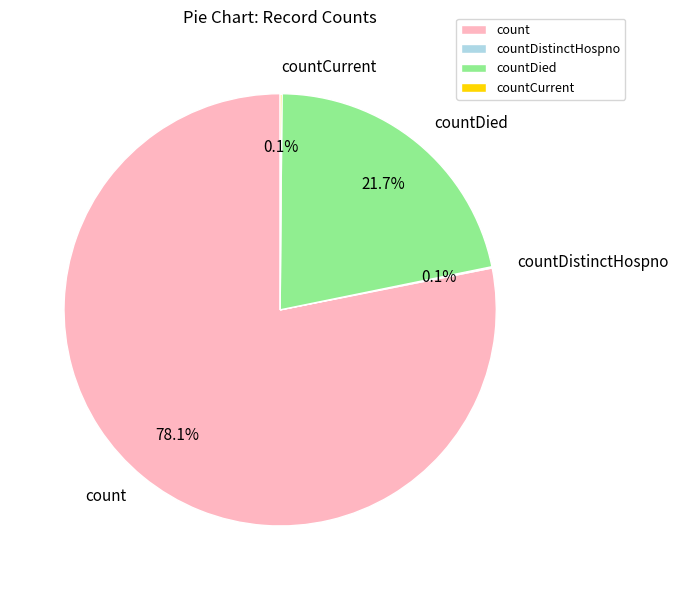

What is the largest slice in the pie chart?

count